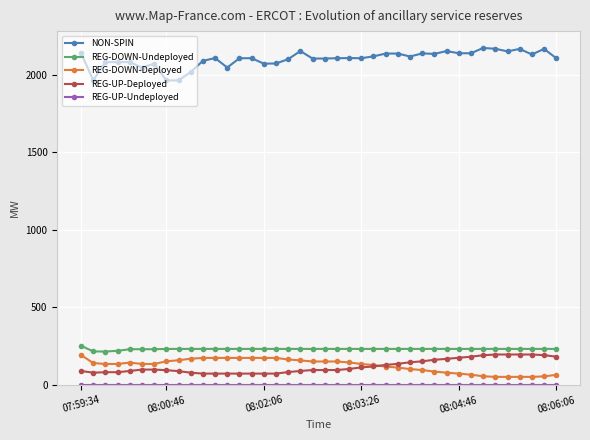

True or false: REG-DOWN-Undeployed and NON-SPIN cross at least once.

False